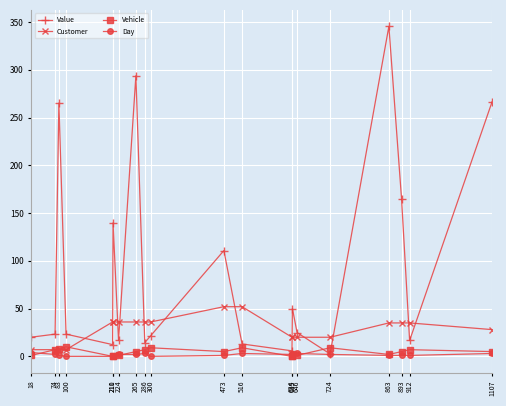

In Value, how many points are higher than both neighbors (excluding endpoints)?

6